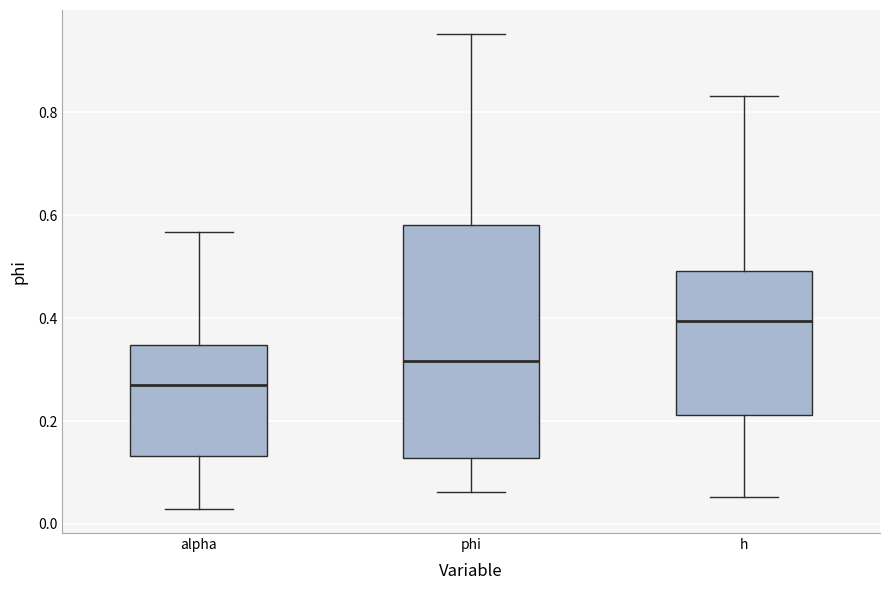

Reading left to right, read every box against the y-axis: the position of its median line, the range the box covers, and the ends of its whiskers. The values are not printed on the chart, so give them approximately, as read against the axis.

alpha: median 0.28, box 0.14 to 0.34, whiskers 0.02 to 0.56
phi: median 0.32, box 0.12 to 0.58, whiskers 0.06 to 0.96
h: median 0.40, box 0.22 to 0.50, whiskers 0.06 to 0.84